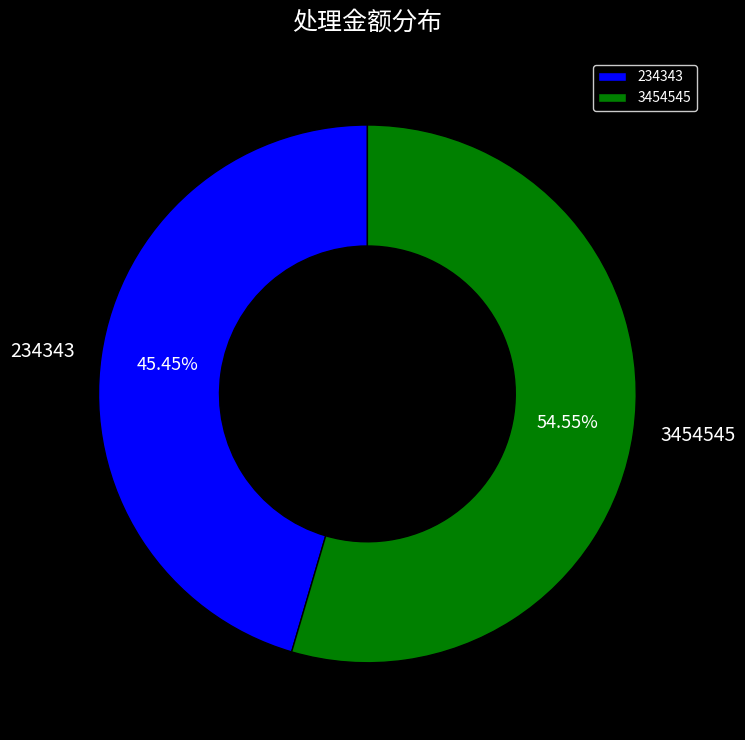

The 3454545 slice represents 55% of the pie. True or false?

True